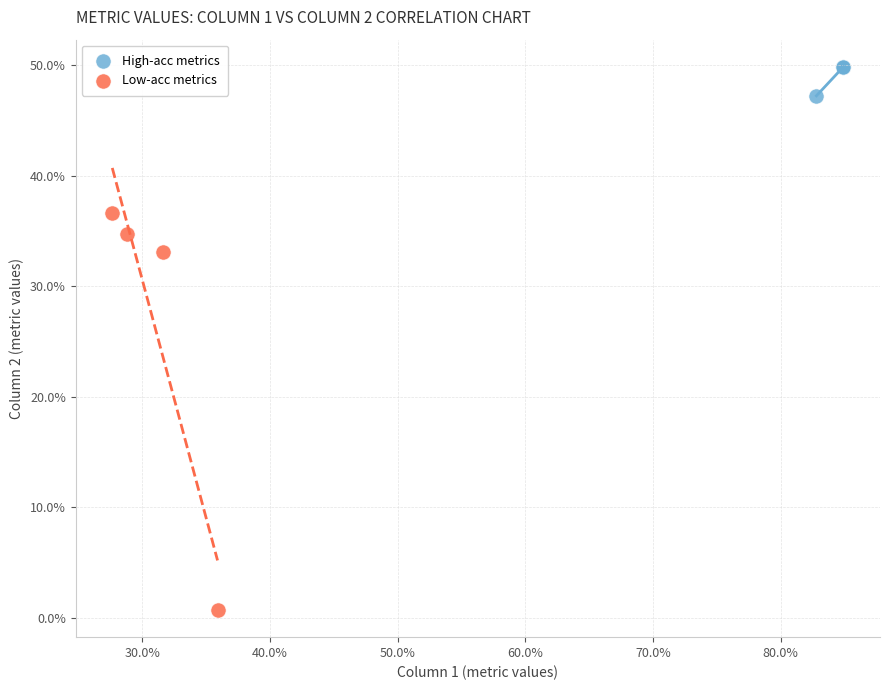

What are all the series names shown in the legend?

High-acc metrics, Low-acc metrics